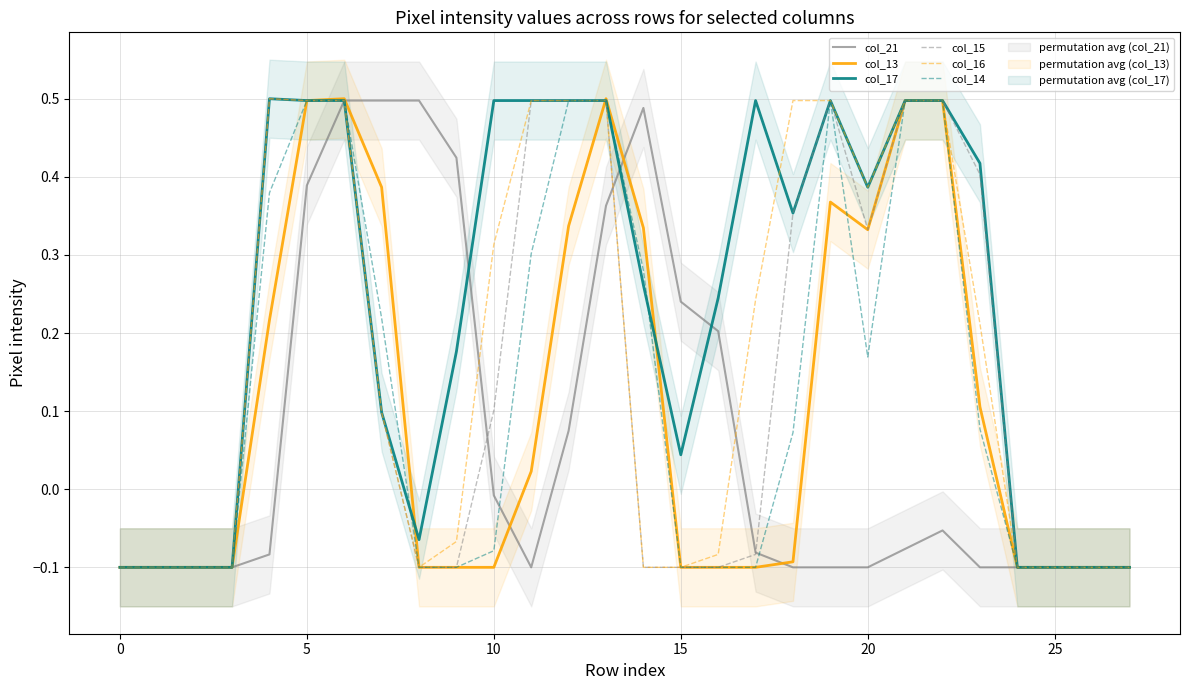

Reading left to right, extract all data points from this chart.

col_21: -0.1	-0.1	-0.1	-0.1	-0.1	0.4	0.5	0.5	0.5	0.4	-0.0	-0.1	0.1	0.4	0.5	0.2	0.2	-0.1	-0.1	-0.1	-0.1	-0.1	-0.1	-0.1	-0.1	-0.1	-0.1	-0.1
col_13: -0.1	-0.1	-0.1	-0.1	0.2	0.5	0.5	0.4	-0.1	-0.1	-0.1	0.0	0.3	0.5	0.3	-0.1	-0.1	-0.1	-0.1	0.4	0.3	0.5	0.5	0.1	-0.1	-0.1	-0.1	-0.1
col_17: -0.1	-0.1	-0.1	-0.1	0.5	0.5	0.5	0.1	-0.1	0.2	0.5	0.5	0.5	0.5	0.3	0.0	0.2	0.5	0.4	0.5	0.4	0.5	0.5	0.4	-0.1	-0.1	-0.1	-0.1
col_15: -0.1	-0.1	-0.1	-0.1	0.5	0.5	0.5	0.1	-0.1	-0.1	0.1	0.5	0.5	0.5	-0.1	-0.1	-0.1	-0.1	0.4	0.5	0.3	0.5	0.5	0.4	-0.1	-0.1	-0.1	-0.1
col_16: -0.1	-0.1	-0.1	-0.1	0.5	0.5	0.5	0.1	-0.1	-0.1	0.3	0.5	0.5	0.5	-0.1	-0.1	-0.1	0.2	0.5	0.5	0.4	0.5	0.5	0.2	-0.1	-0.1	-0.1	-0.1
col_14: -0.1	-0.1	-0.1	-0.1	0.4	0.5	0.5	0.2	-0.1	-0.1	-0.1	0.3	0.5	0.5	0.3	-0.1	-0.1	-0.1	0.1	0.5	0.2	0.5	0.5	0.1	-0.1	-0.1	-0.1	-0.1